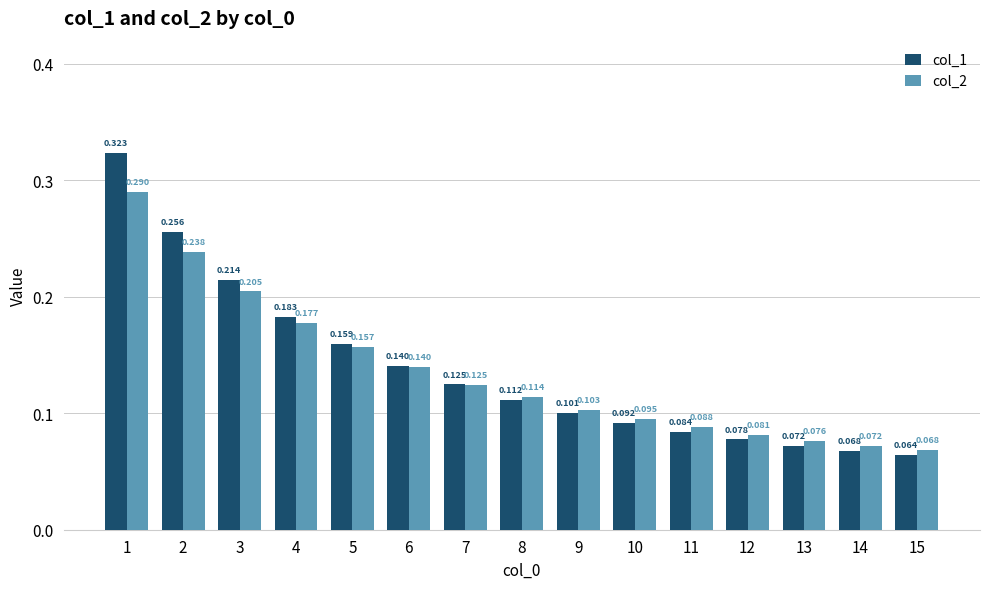

Which series has the largest total across all categories?

col_1